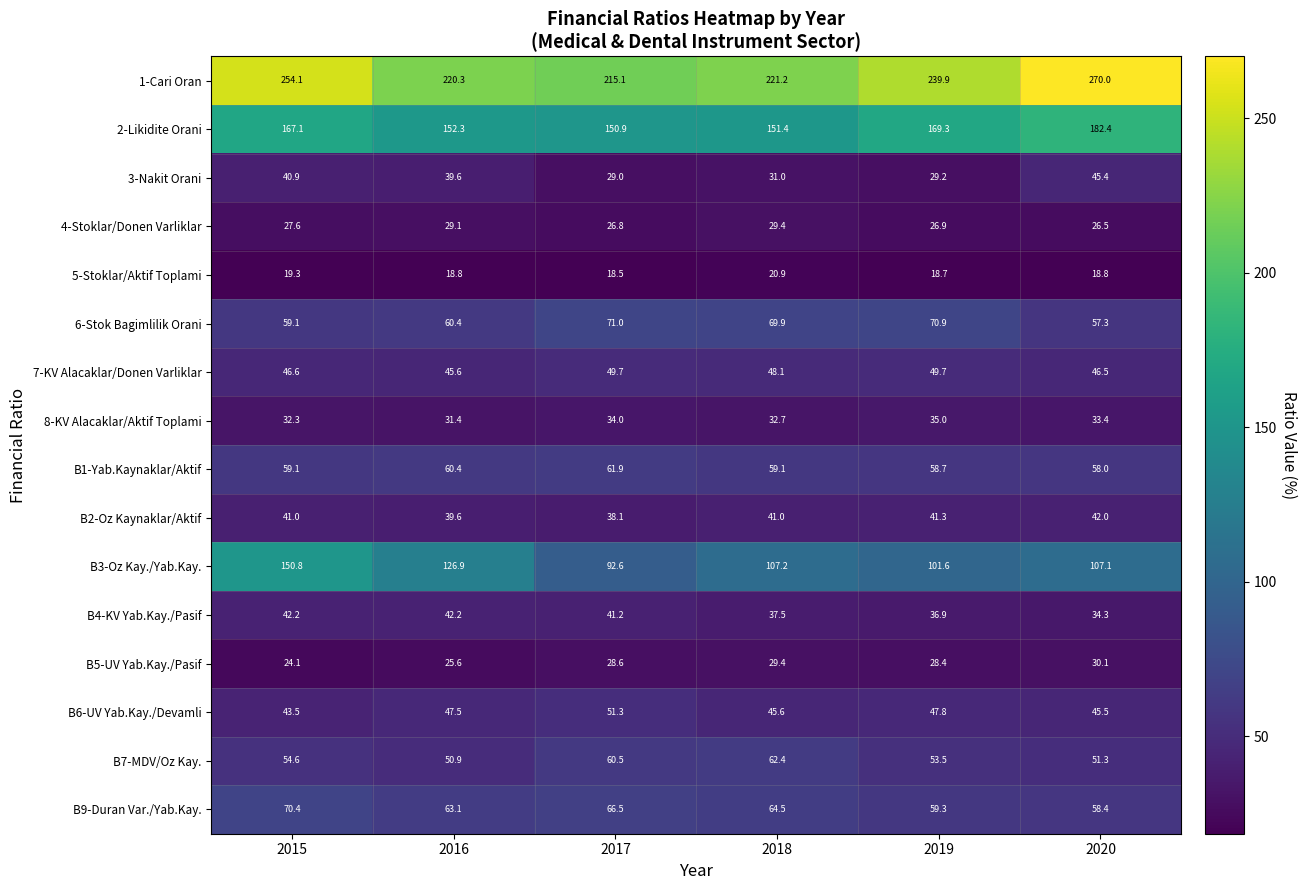

Which category has the lowest value in the B3-Oz Kay./Yab.Kay. series?

2017